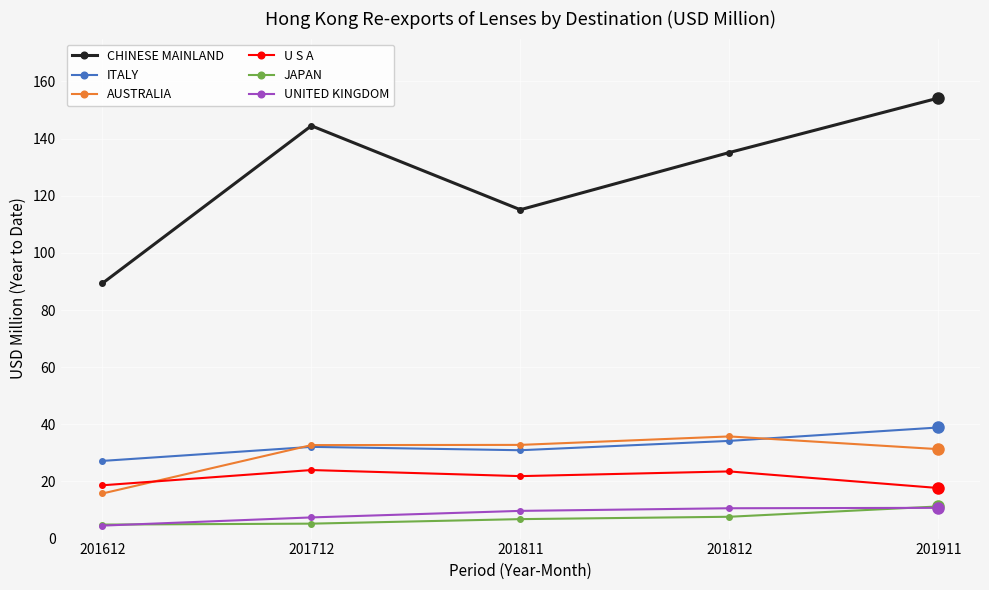

What is the value of the AUSTRALIA point at the 2nd from the left?

32.7